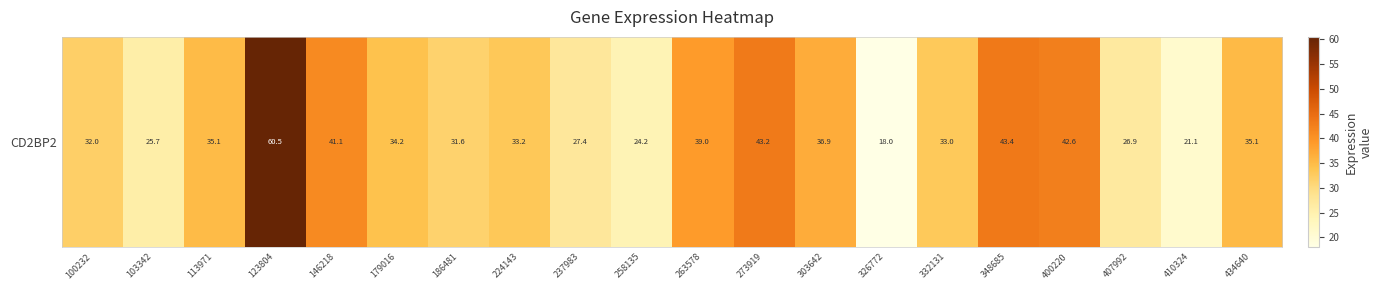

List the labels in order of value, smallest first.

326772, 410324, 258135, 103342, 407992, 237983, 186481, 100232, 332131, 224143, 179016, 113971, 434640, 303642, 263578, 146218, 400220, 273919, 348685, 123804